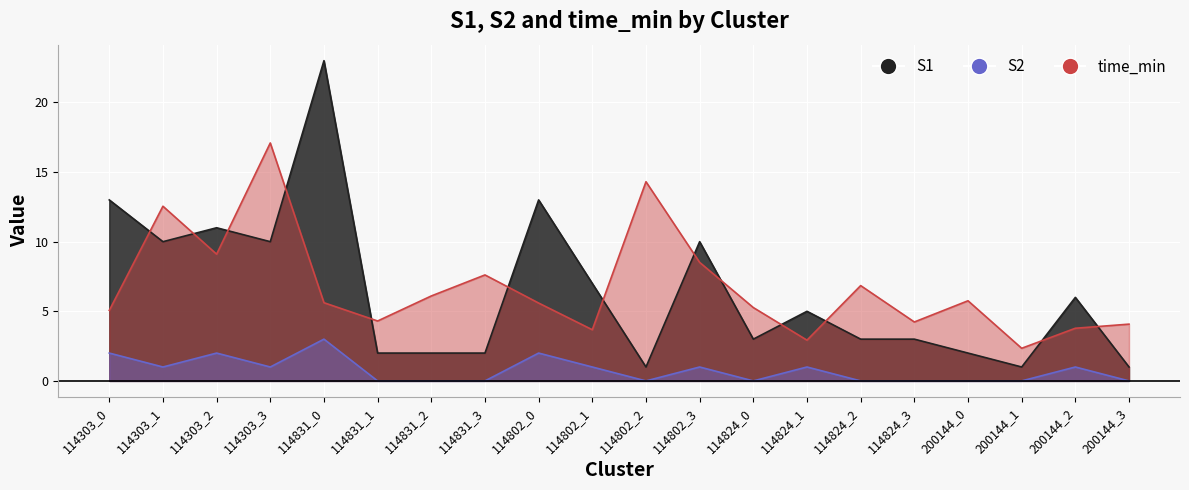

Where is S1 nearest to the value 12?

114303_0